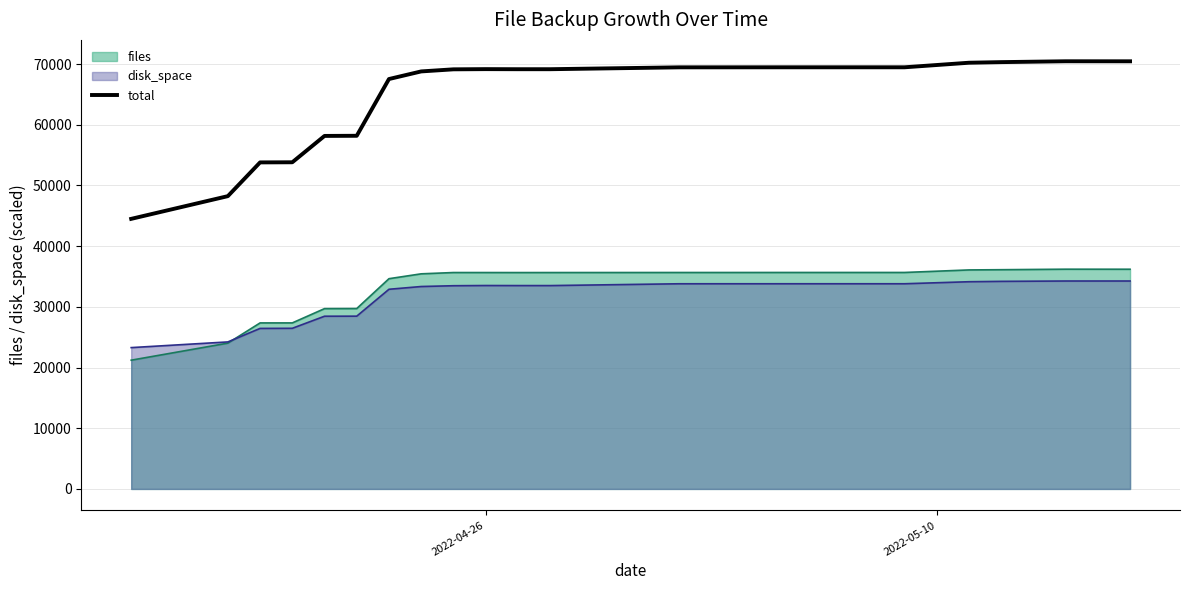

Which series has the widest spread of values?

total